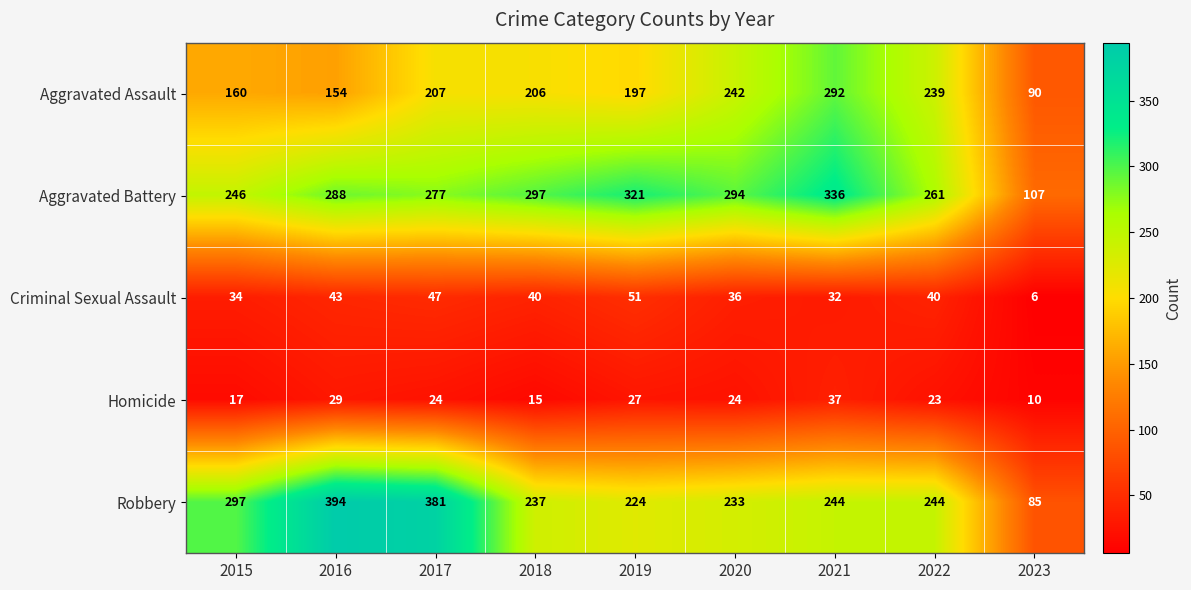

Is it true that Homicide equals 24 at 2017?

True